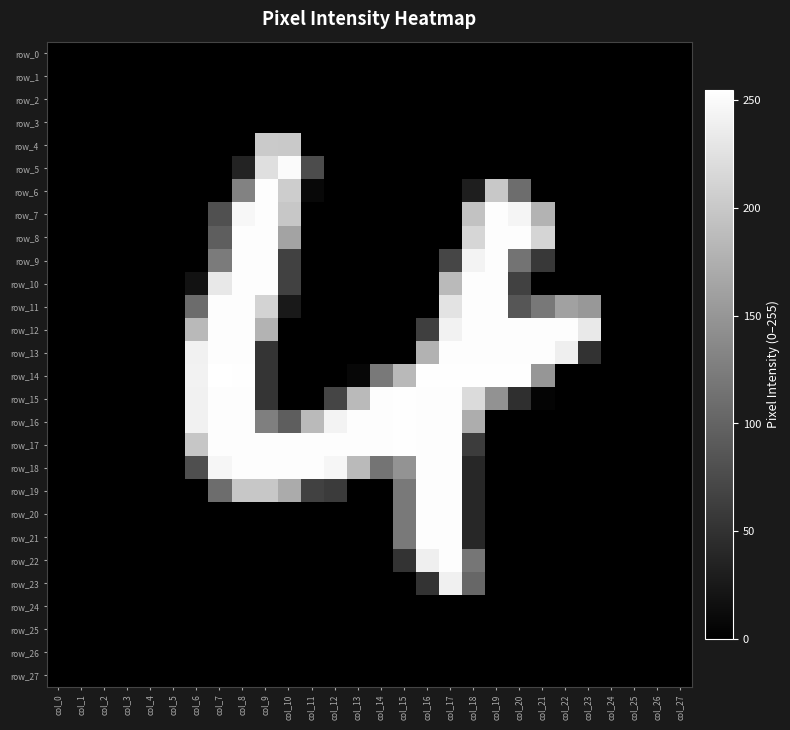

Which series has the largest range (max minus min)?

row_14